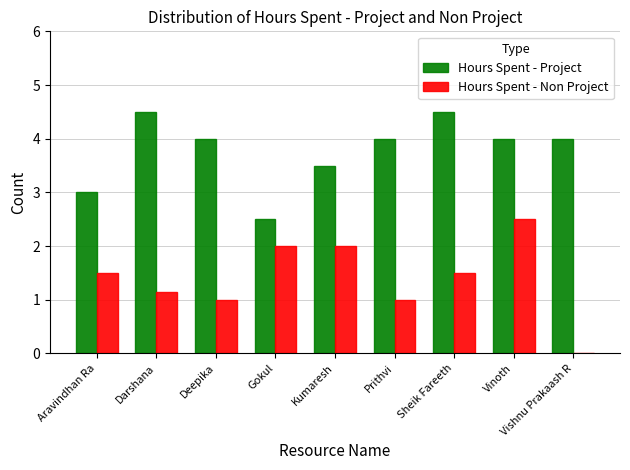

True or false: Hours Spent - Project has a value of 1.4 at Vishnu Prakaash R.

False